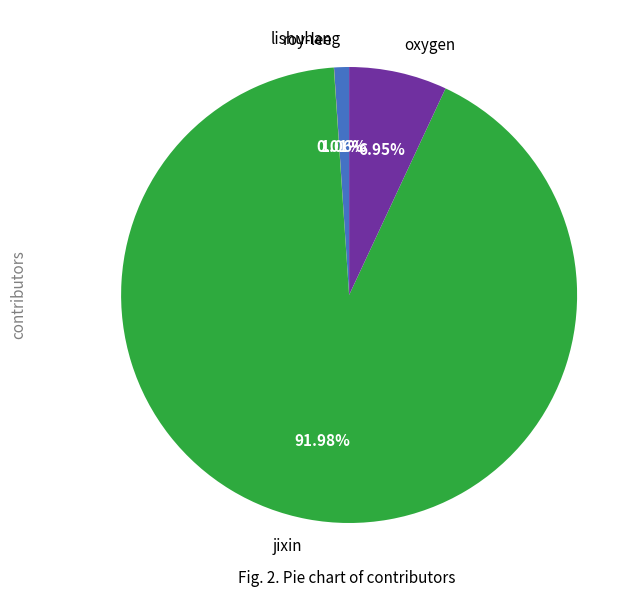

What is the total percentage of oxygen and lishuhang?

8.0%